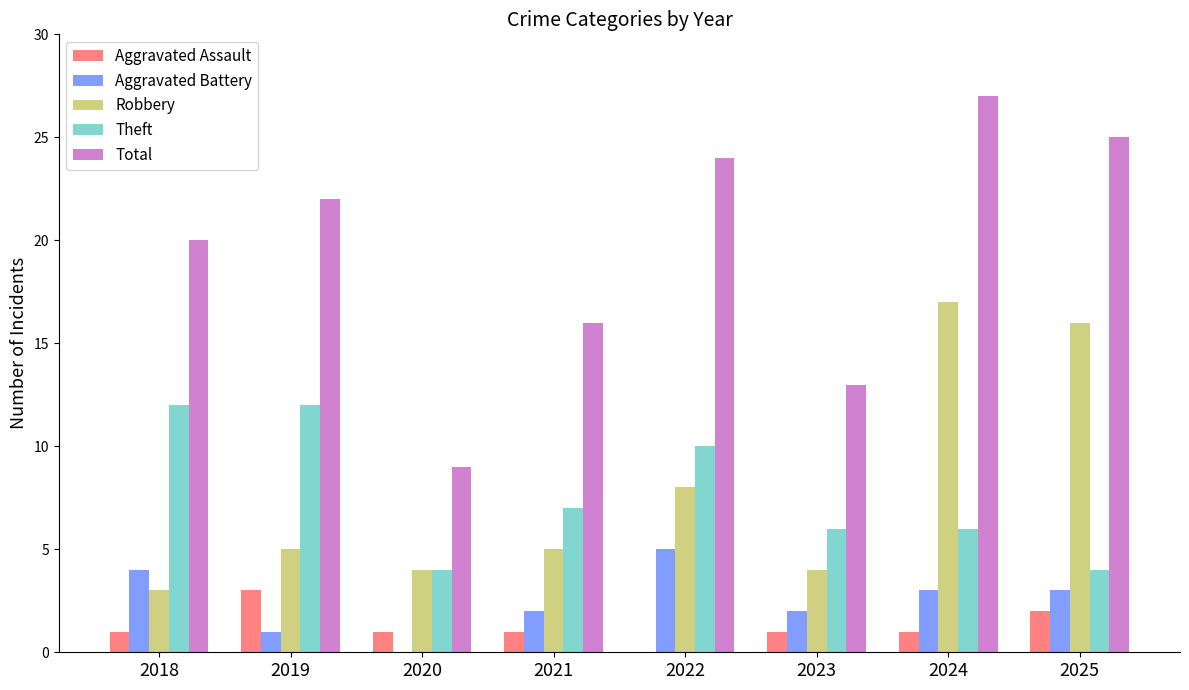

What is the highest value of the Theft series?

12